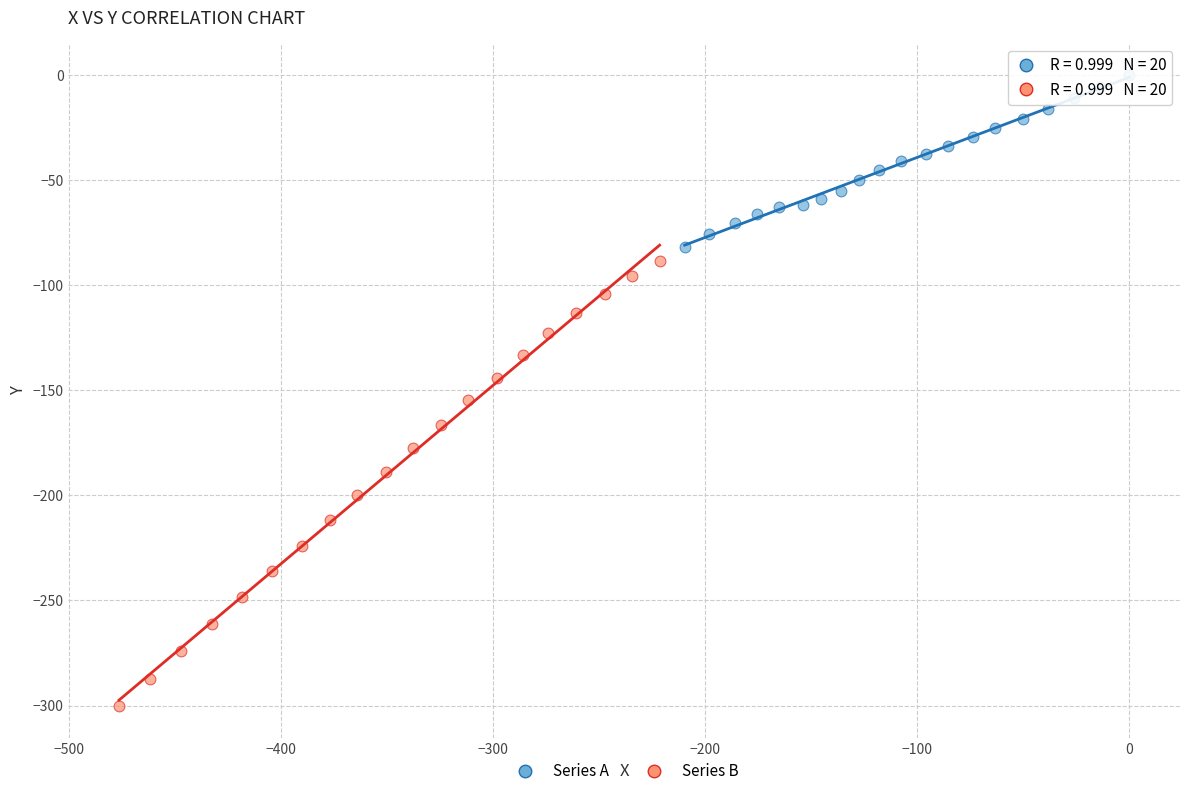

Which series reaches the maximum Y coordinate?

Series A